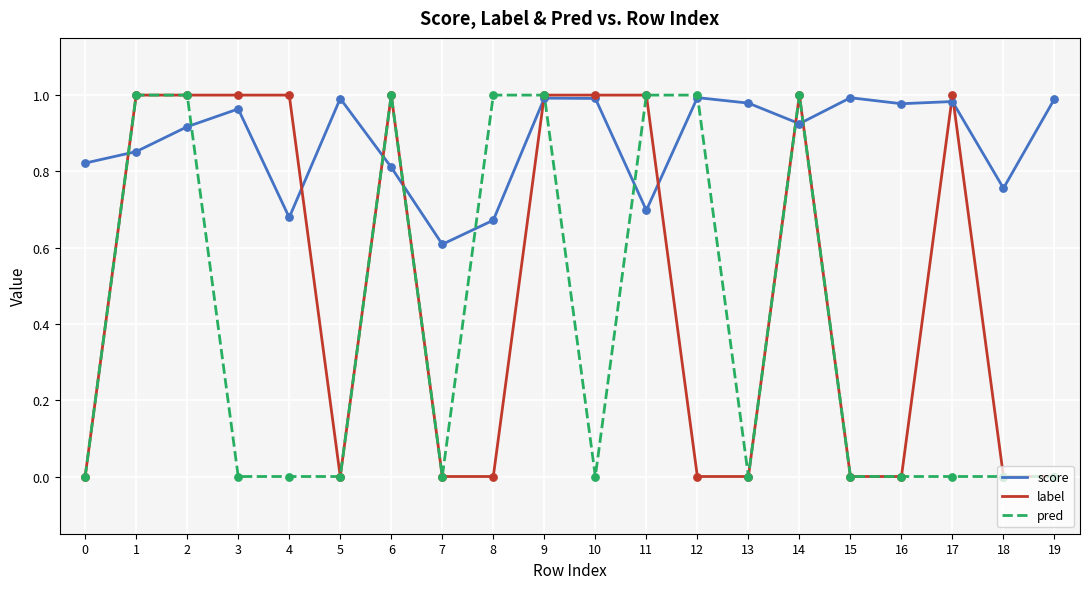

At which category is the sum across all series the highest?

9